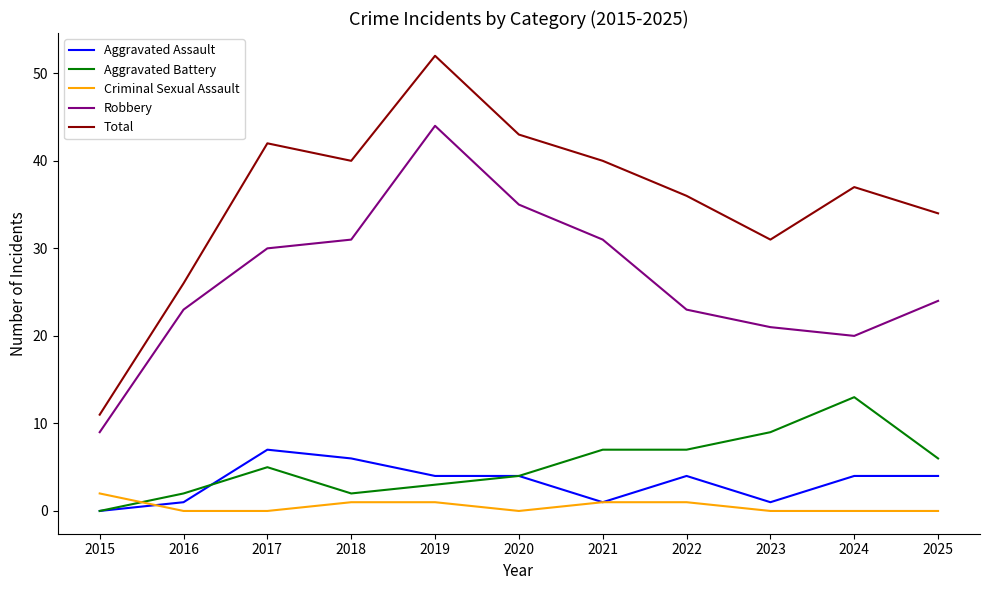

How many lines are shown in the chart?

5